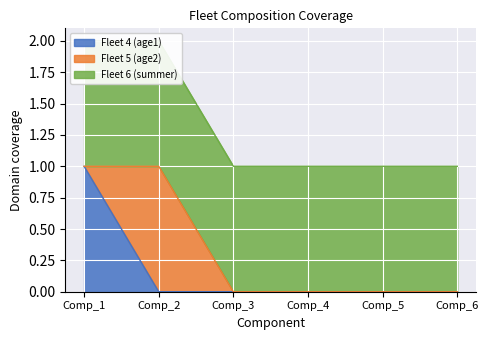

Is it true that Fleet 6 (summer) equals 1 at Comp_2?

True